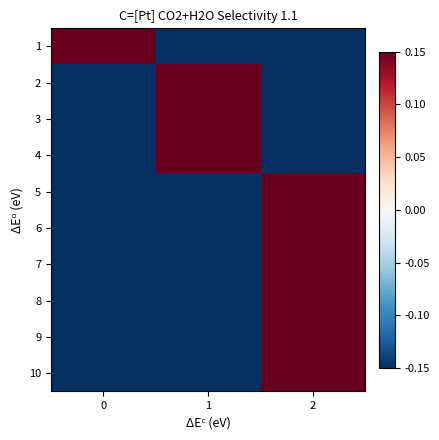

Reading left to right, what are all the values shown in this chart?

row_0: 0=0.5	1=-0.5	2=-0.5
row_1: 0=-0.5	1=0.5	2=-0.5
row_2: 0=-0.5	1=0.5	2=-0.5
row_3: 0=-0.5	1=0.5	2=-0.5
row_4: 0=-0.5	1=-0.5	2=0.5
row_5: 0=-0.5	1=-0.5	2=0.5
row_6: 0=-0.5	1=-0.5	2=0.5
row_7: 0=-0.5	1=-0.5	2=0.5
row_8: 0=-0.5	1=-0.5	2=0.5
row_9: 0=-0.5	1=-0.5	2=0.5